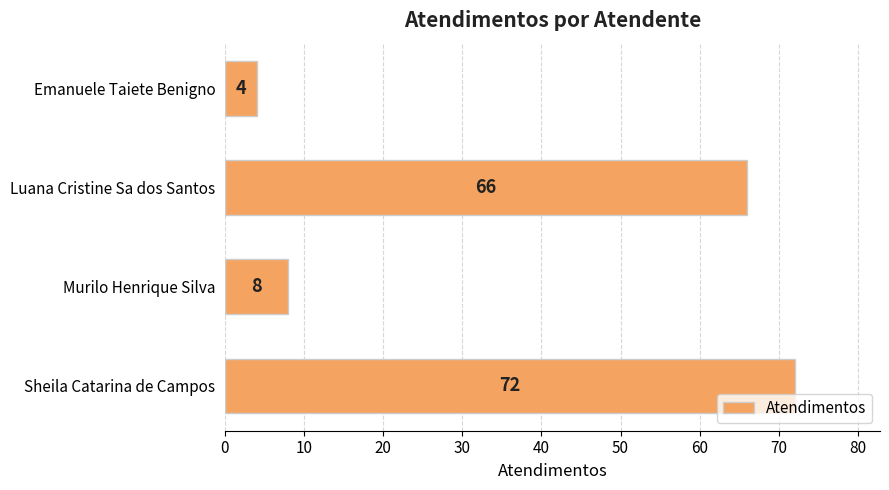

Rank the categories by value from highest to lowest.

Sheila Catarina de Campos, Luana Cristine Sa dos Santos, Murilo Henrique Silva, Emanuele Taiete Benigno